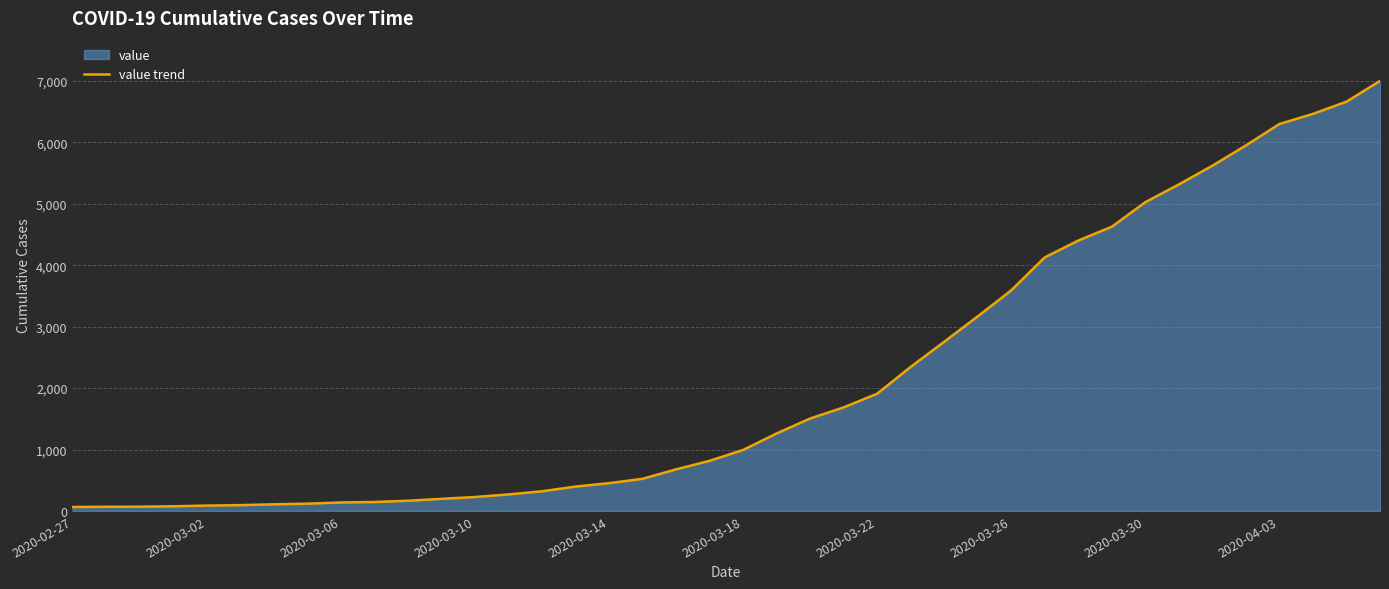

Reading right to left, what are all the values shown in this chart?

7003	6664	6466	6301	5952	5622	5317	5028	4628	4403	4129	3592	3168	2754	2345	1909	1686	1505	1261	993	816	677	523	452	397	320	269	227	197	166	146	138	119	108	95	87	76	69	68	64